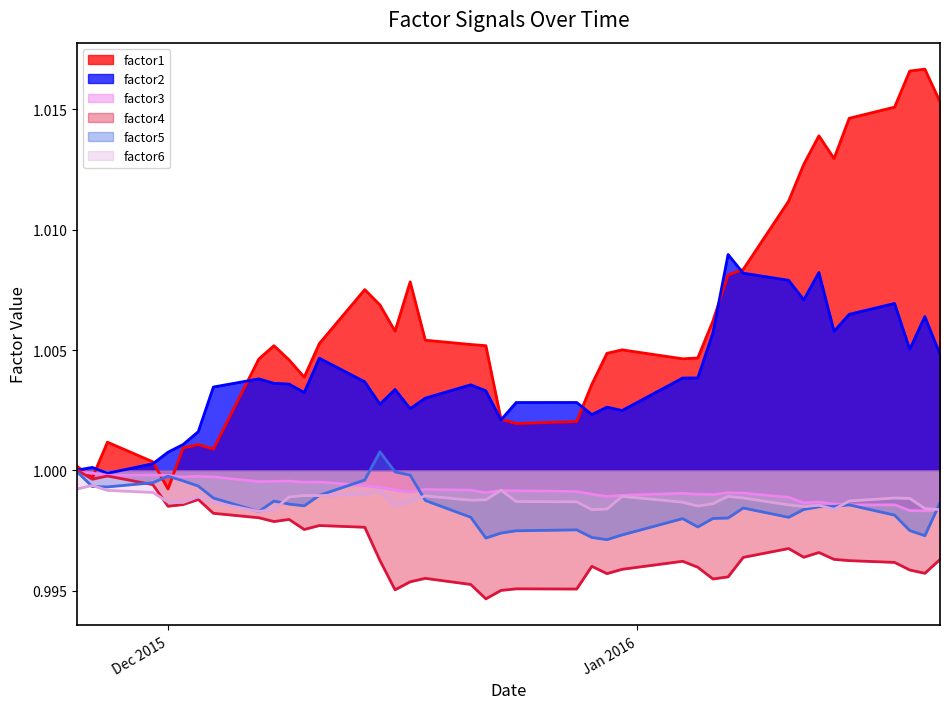

True or false: factor6 and factor2 intersect in this chart.

False